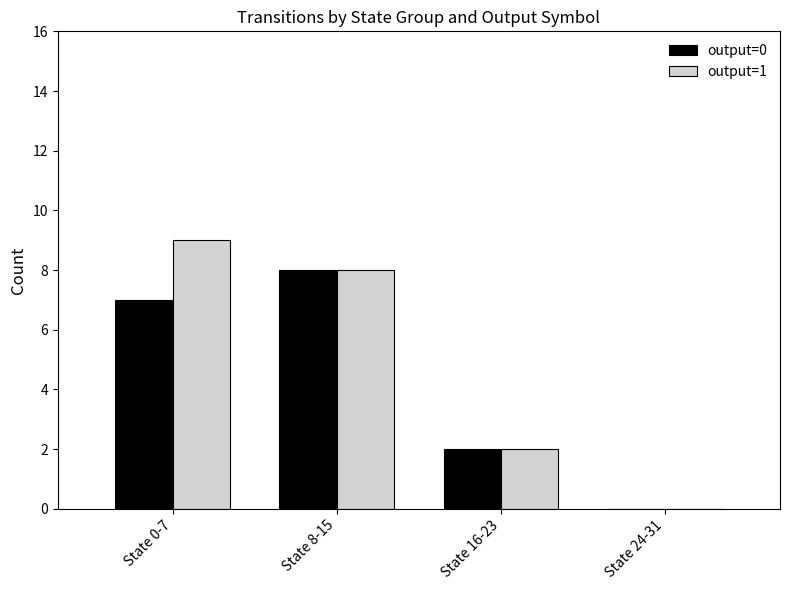

At which label does output=1 reach its peak?

State 0-7